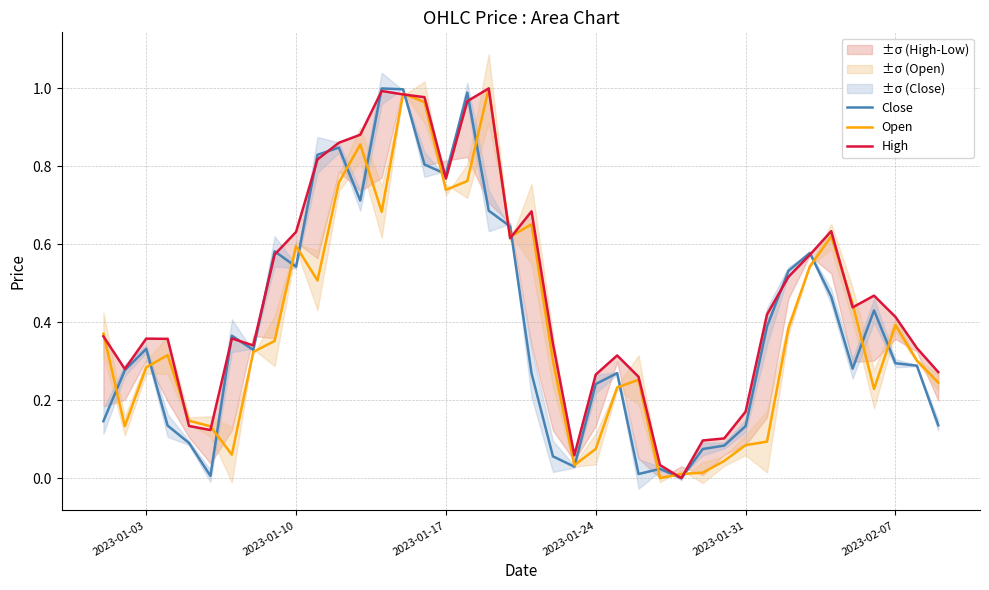

True or false: Close has a value of 1.4 at 2023-01-17.

False